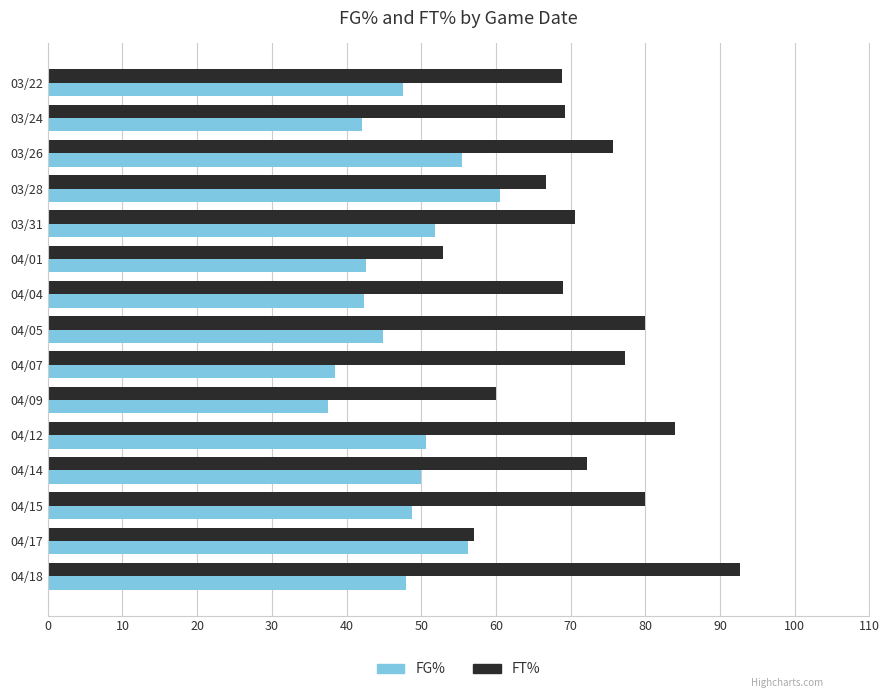

The FG% series shows 38.4 at 04/07. True or false?

True